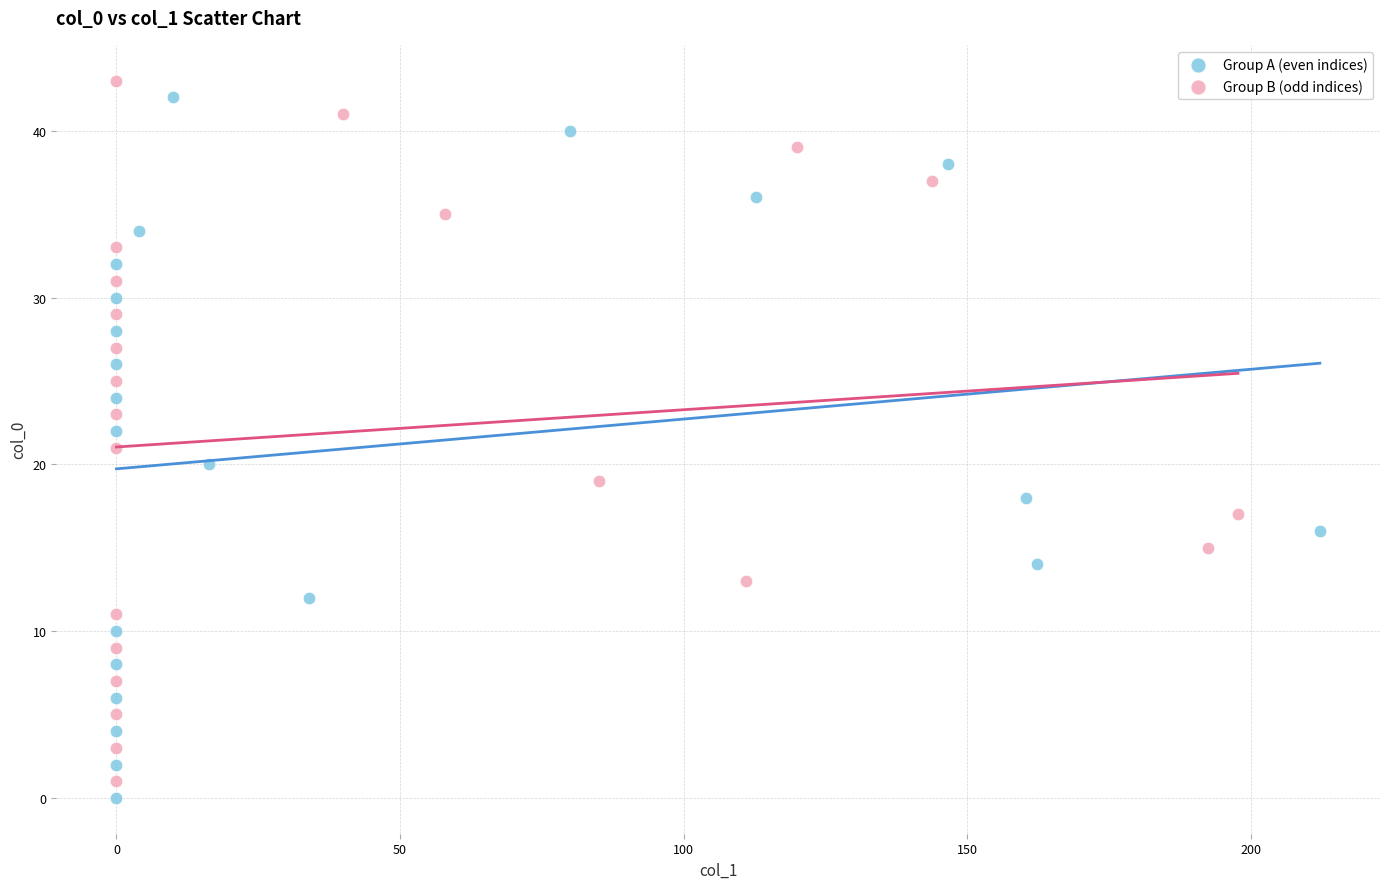

What are all the series names shown in the legend?

Group A (even indices), Group B (odd indices)